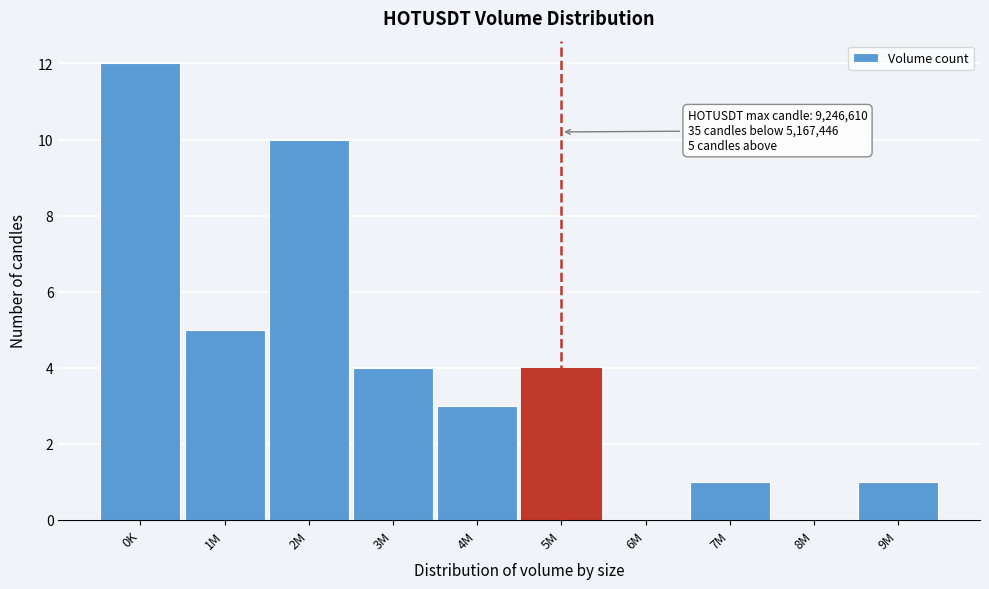

Reading left to right, list all the values displayed in this chart.

0K=12	1M=5	2M=10	3M=4	4M=3	5M=4	6M=0	7M=1	8M=0	9M=1